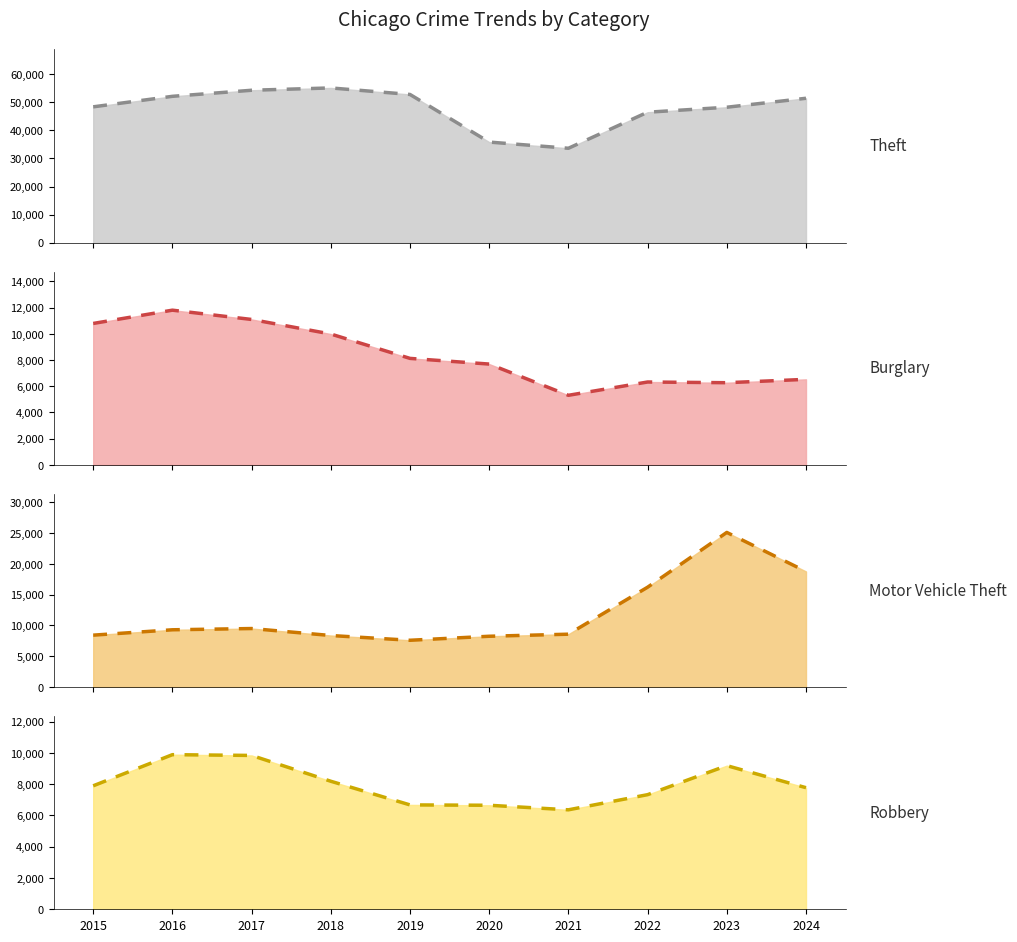

True or false: Theft trend has more than 1 interior local peaks.

False